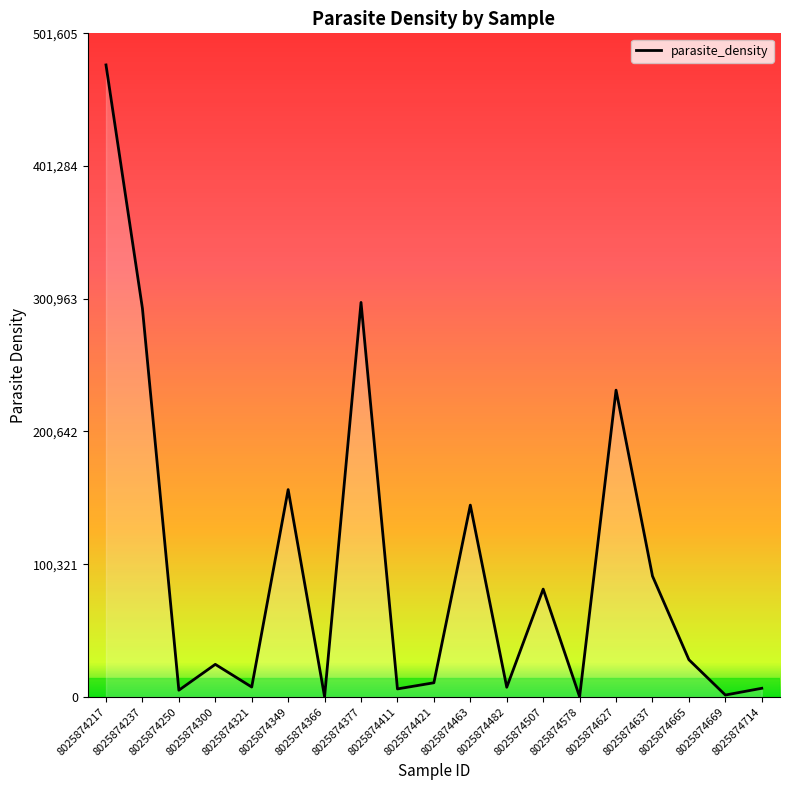

Which has a higher value, 8025874637 or 8025874217?

8025874217